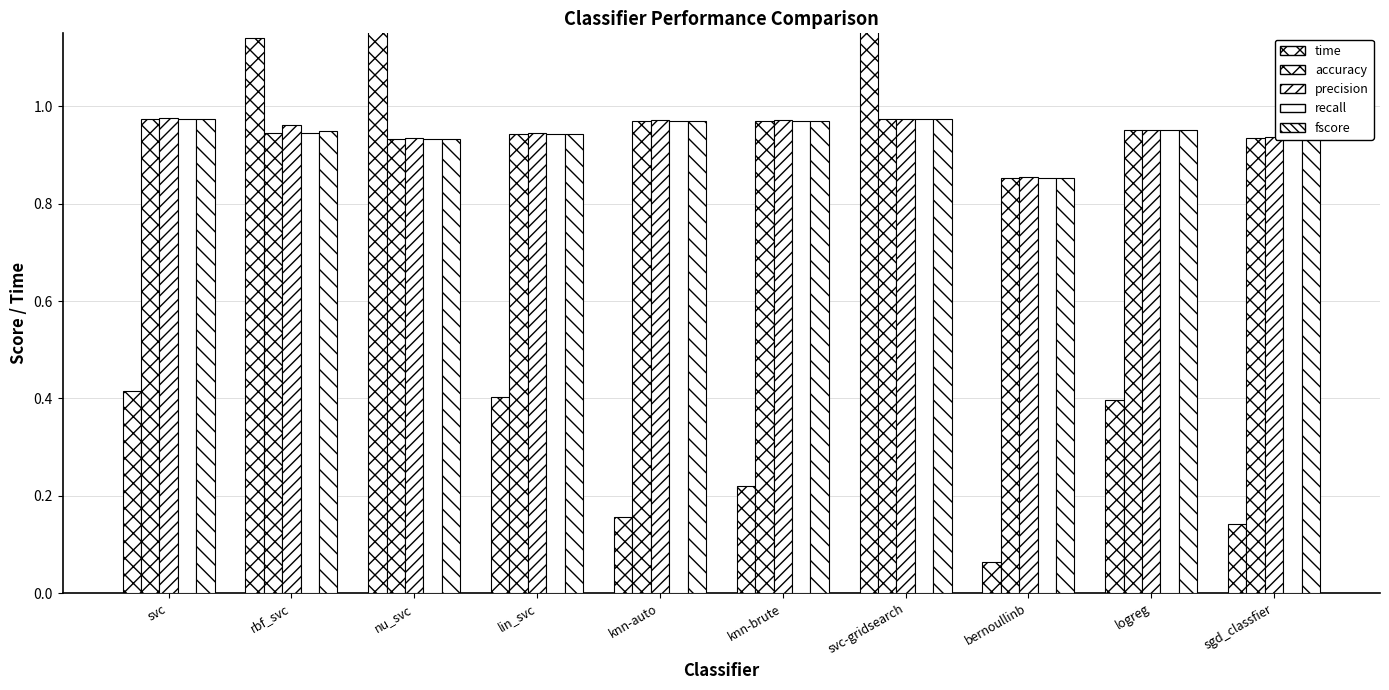

The time series shows 3.4 at svc-gridsearch. True or false?

True